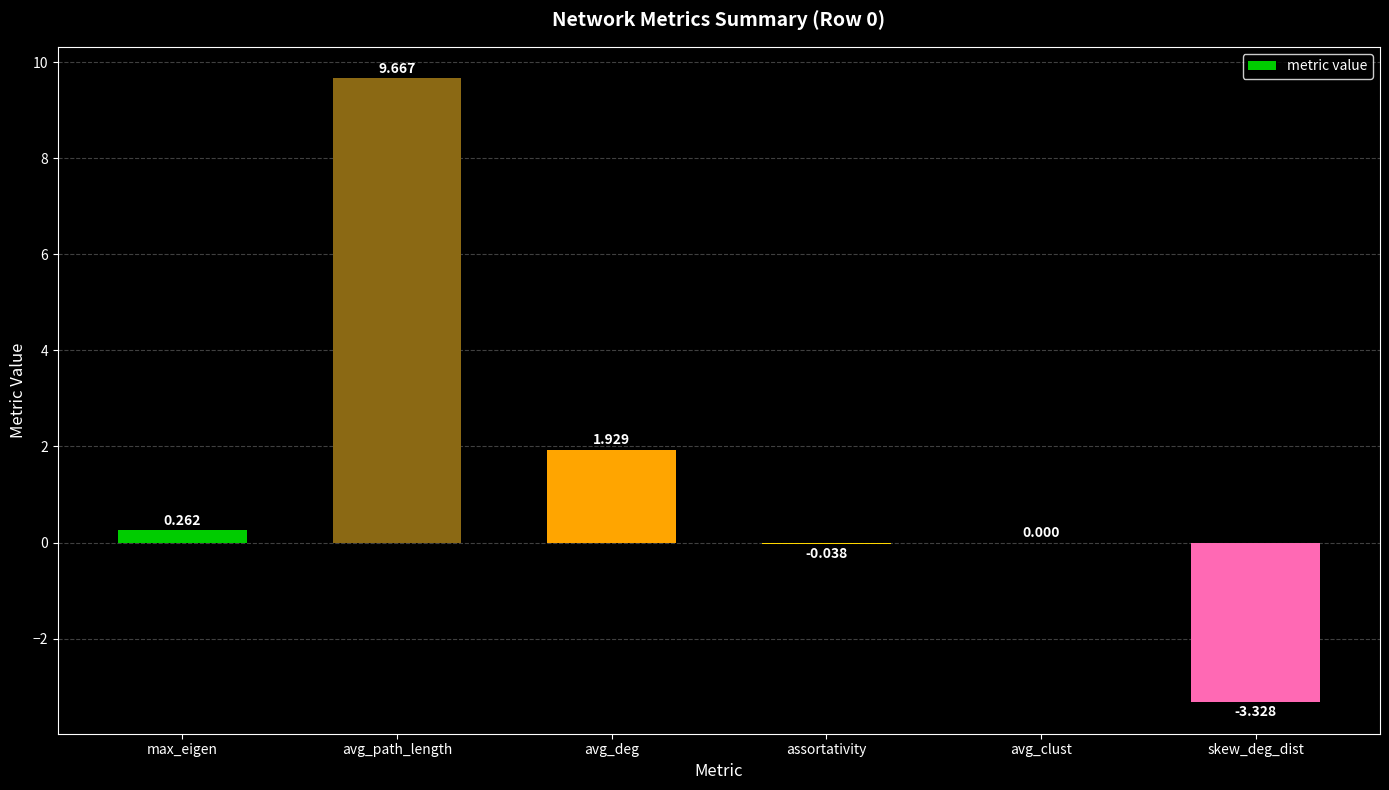

Between avg_clust and avg_deg, which is larger?

avg_deg